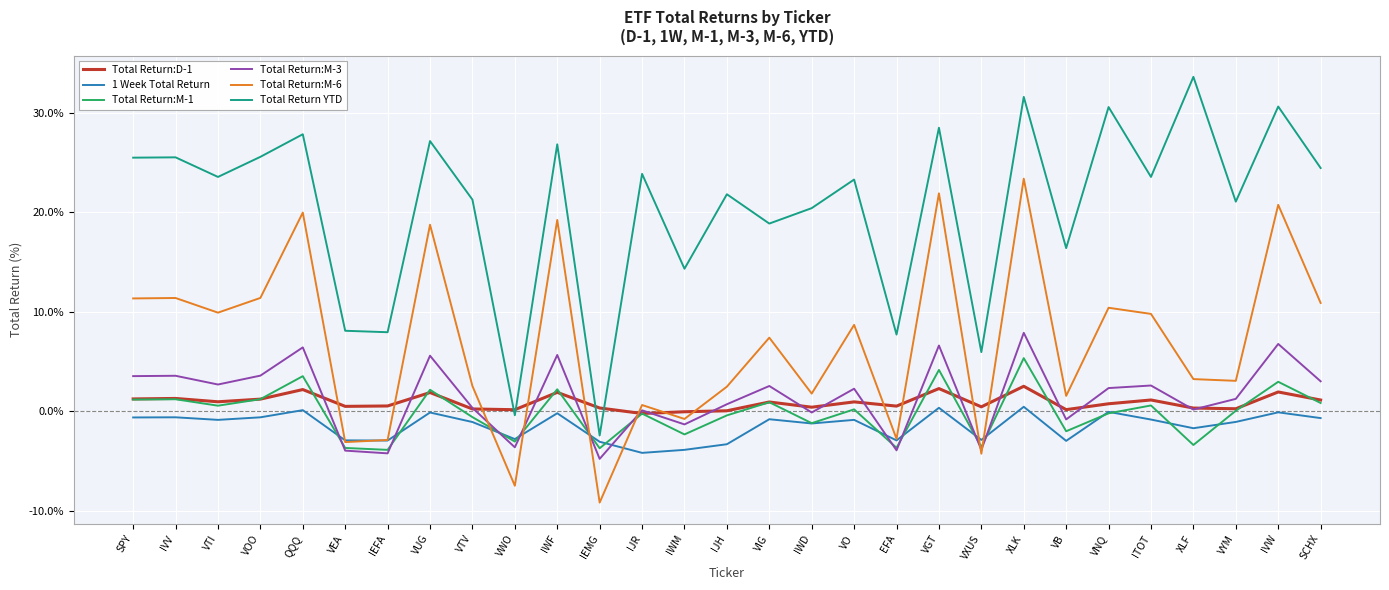

At which category is the sum across all series the highest?

XLK